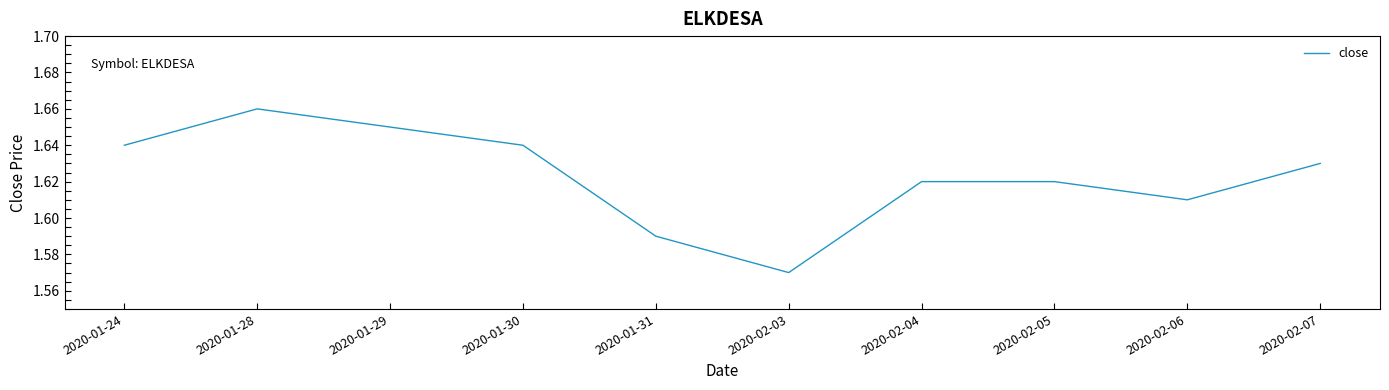

Between 2020-02-06 and 2020-01-28, which is larger?

2020-01-28